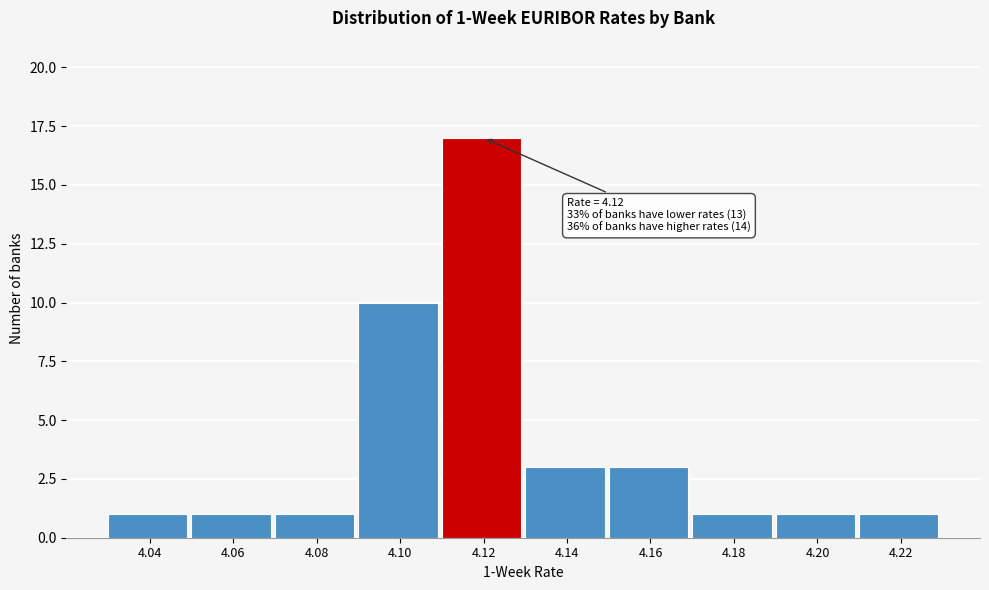

Reading right to left, what are all the values shown in this chart?

1	1	1	3	3	17	10	1	1	1